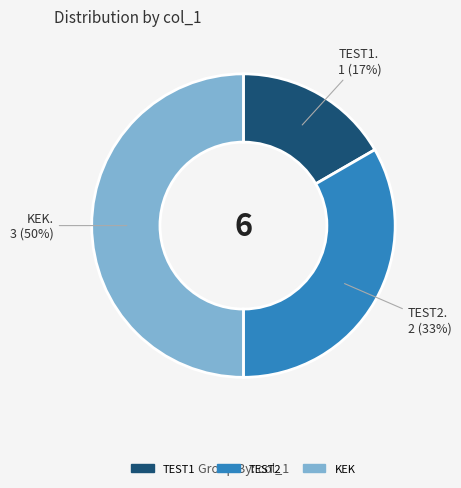

Does TEST1 represent more than half of the total?

No